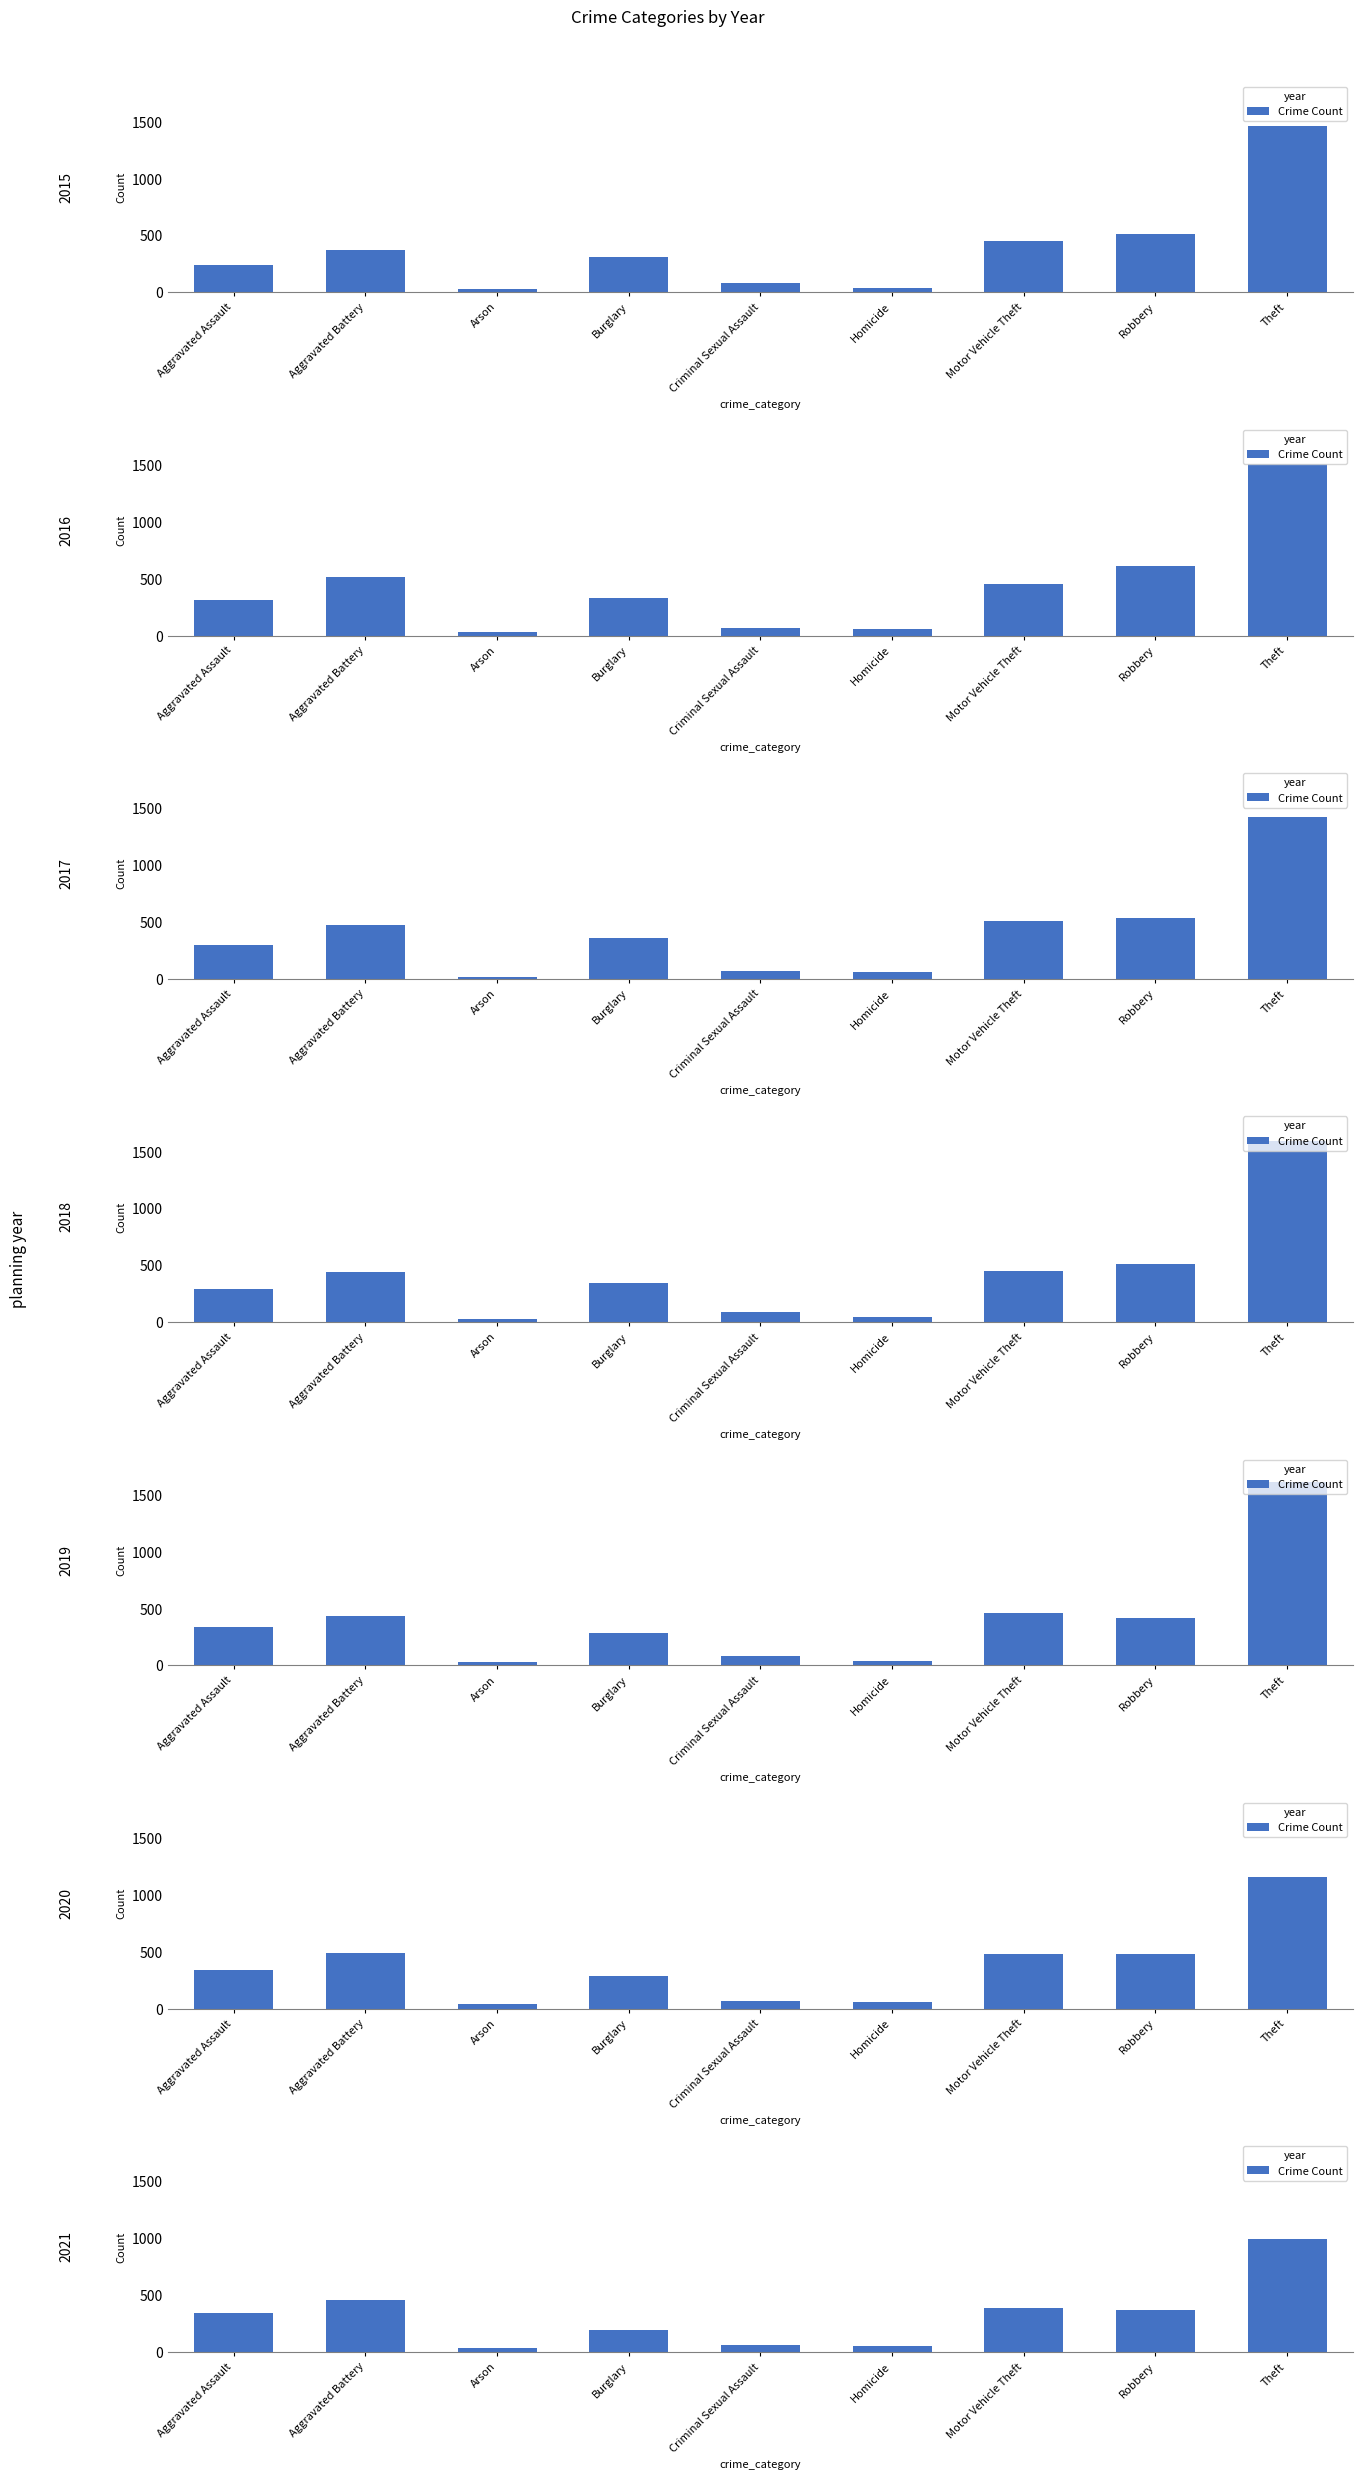

What is the label of the 9th bar from the left?

Theft